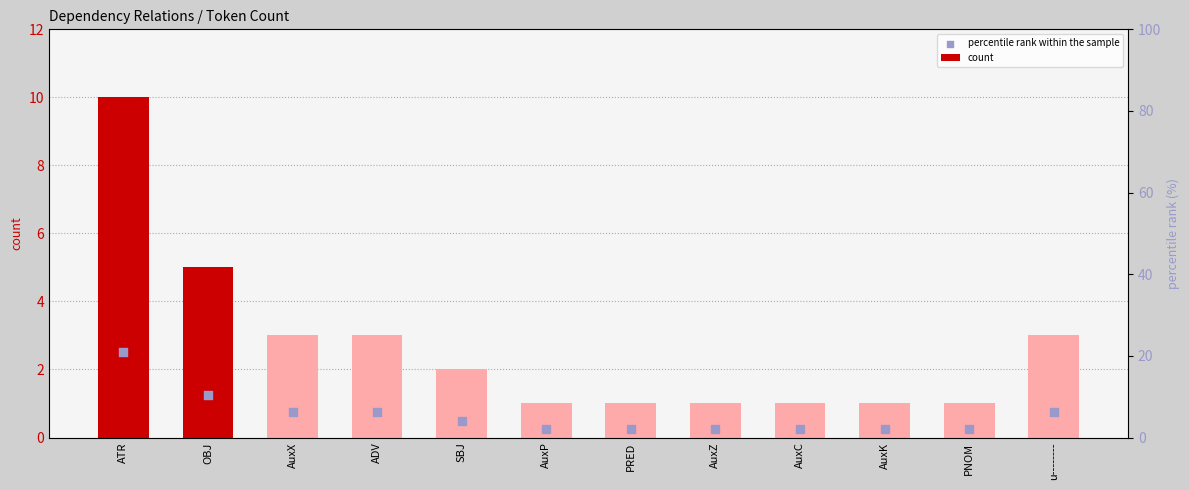

At how many categories does at least one series exceed 6?

1